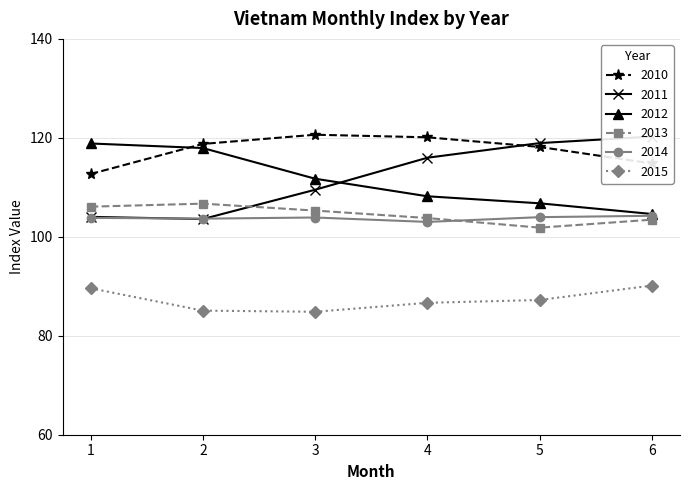

The value of 2012 at 1 is 179.3. True or false?

False